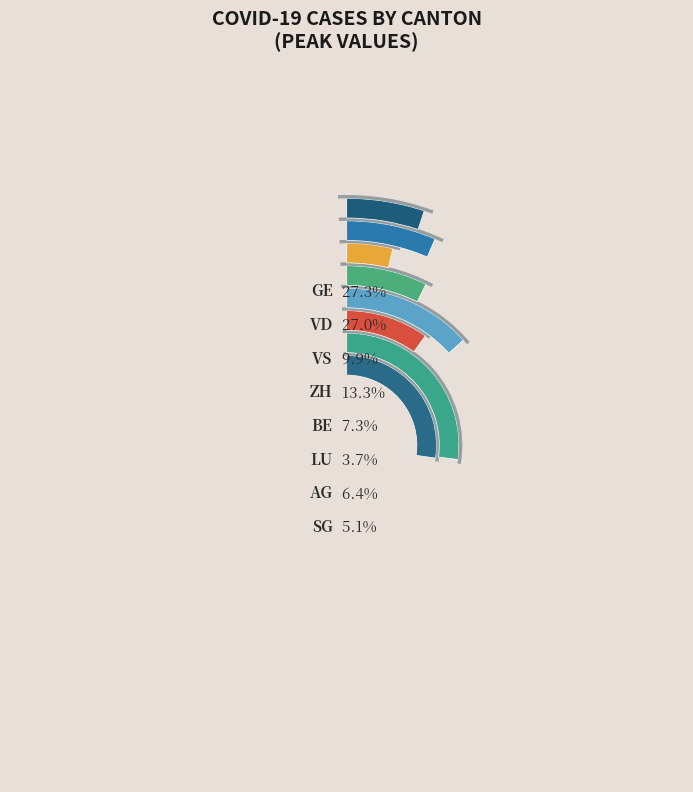

Does any single category account for the majority?

No